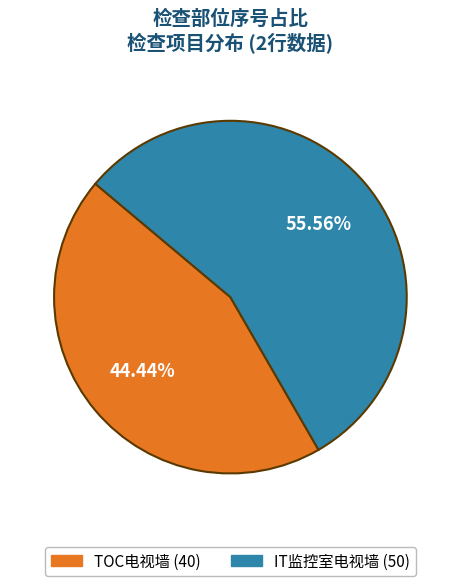

Is it true that IT监控室电视墙 is 48% of the pie?

False